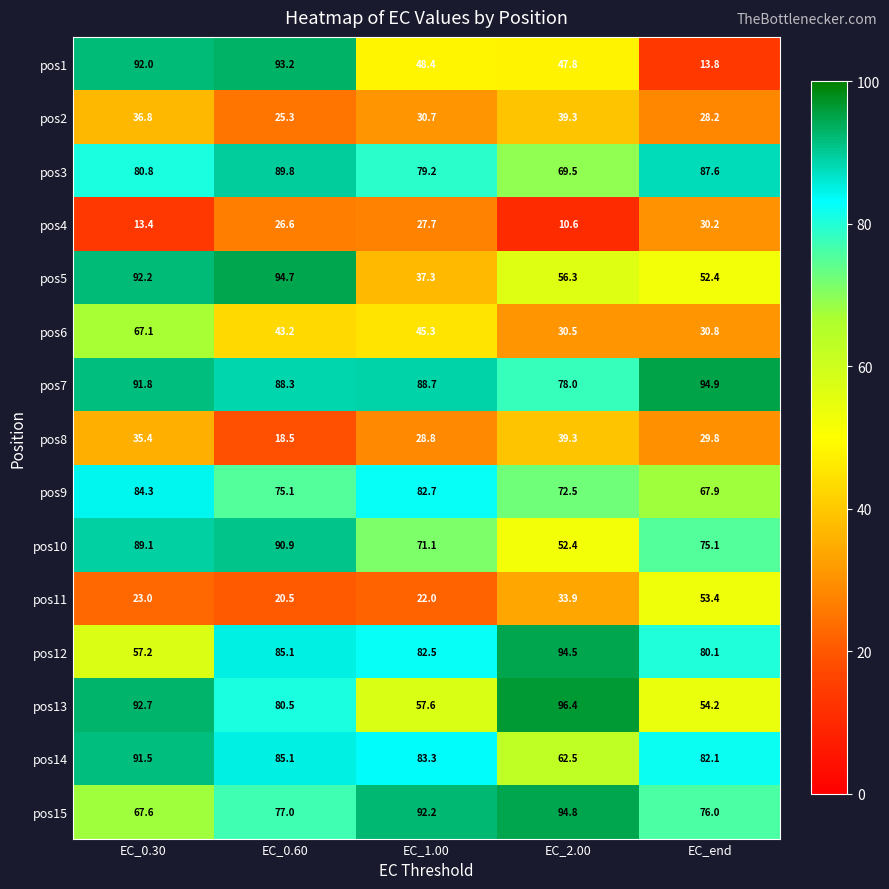

The value of pos12 at EC_2.00 is 94.5. True or false?

True